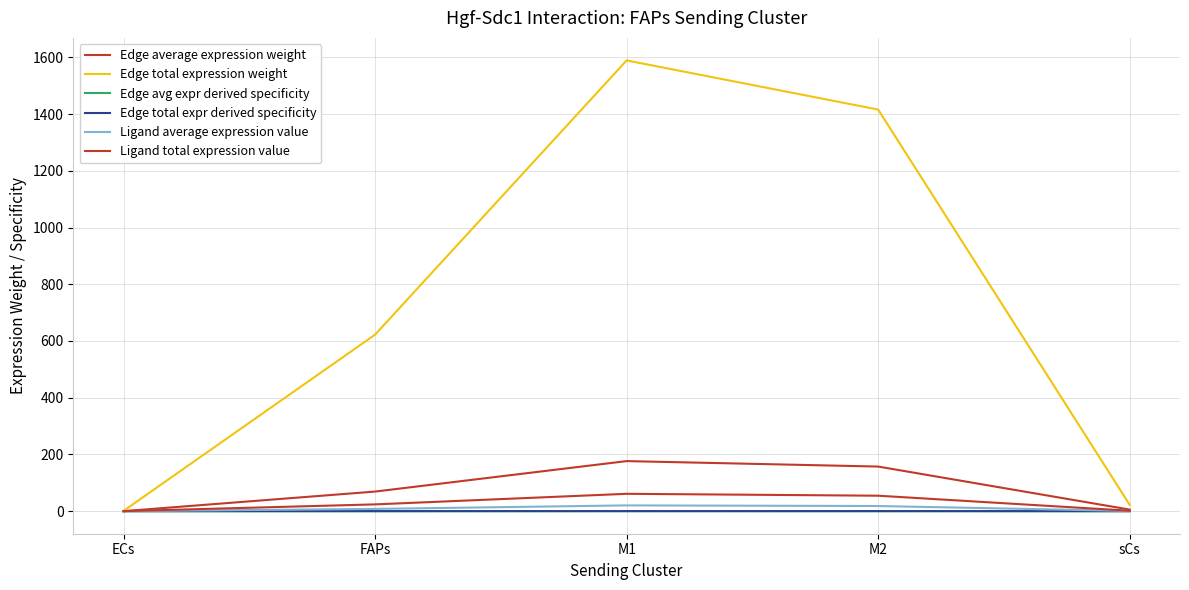

How many lines are shown in the chart?

6